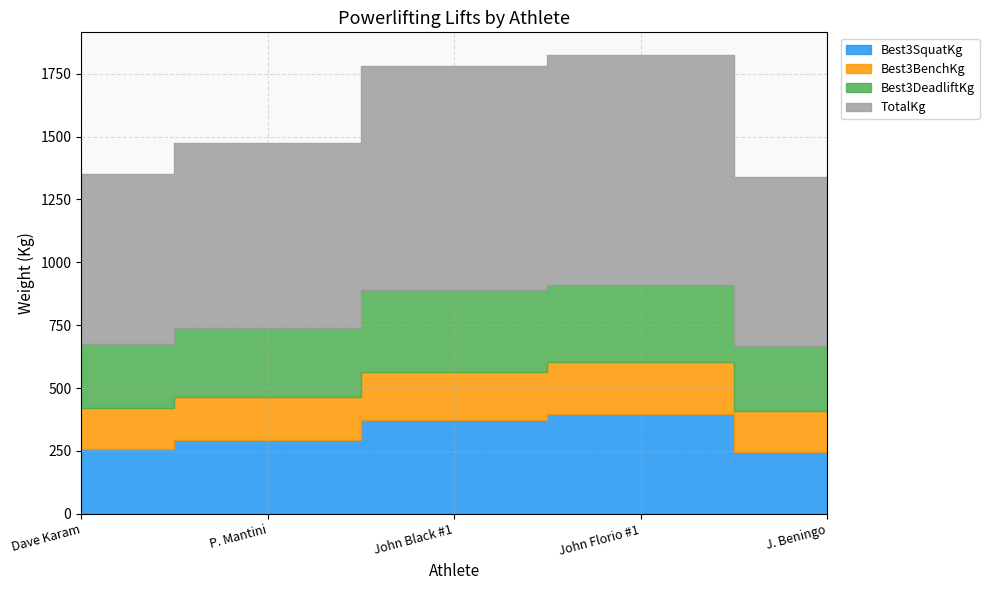

Which series ends up on top after the final intersection of Best3DeadliftKg and Best3SquatKg?

Best3DeadliftKg